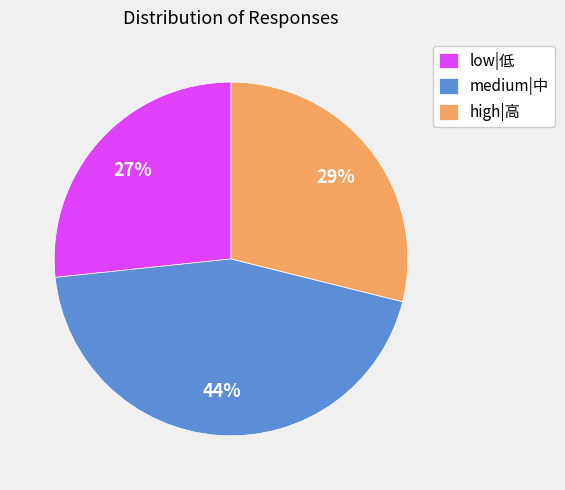

Count the number of slices in the pie.

3